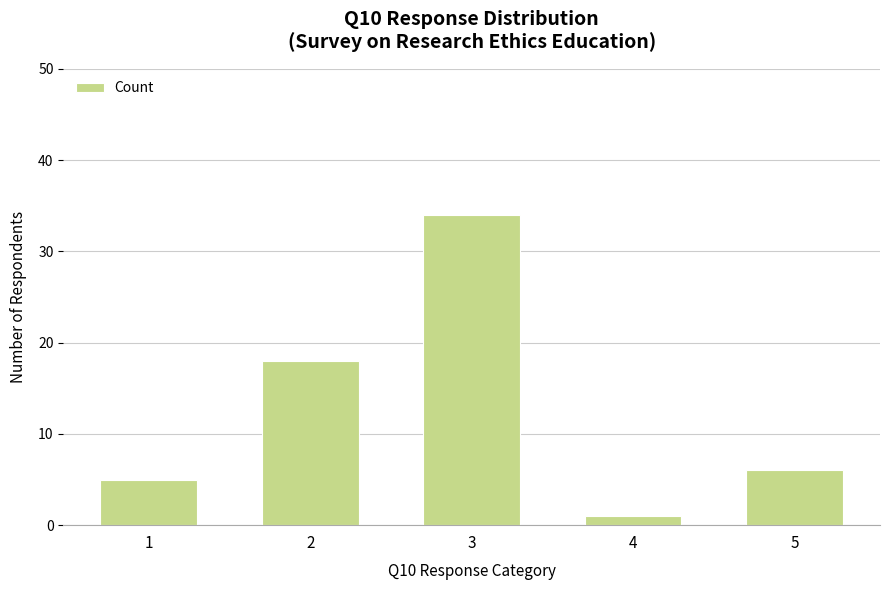

At which label is the value closest to 17?

2